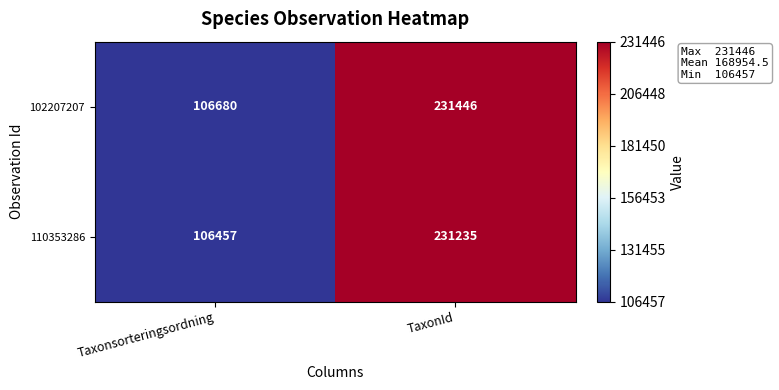

What is the greatest value displayed?

231446